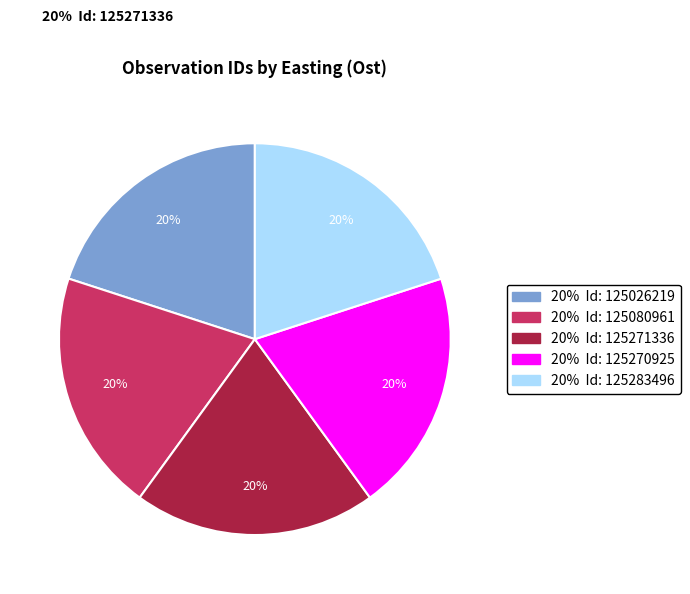

Does 125271336 represent more than half of the total?

No